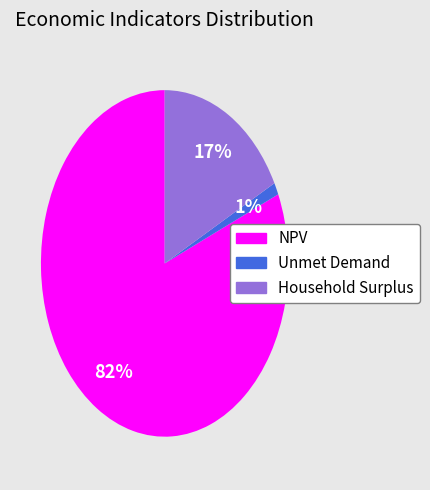

Do Household Surplus and NPV together represent more than half of the pie?

Yes